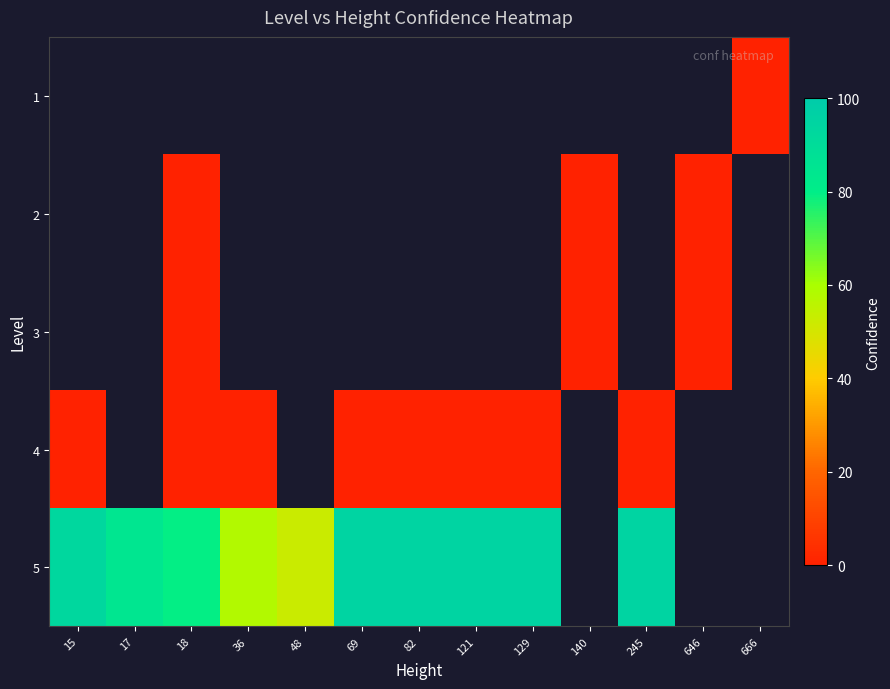

Rank the categories by 4 value from lowest to highest.

15, 17, 18, 36, 48, 69, 82, 121, 129, 140, 245, 646, 666